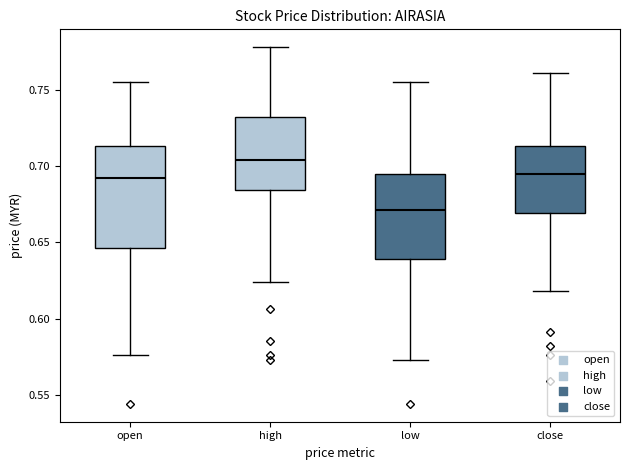

Reading left to right, transcribe this box plot: for each box, give where its median line is, the range the box spans, and where its two whiskers end, as read against the y-axis. The values are not printed on the chart, so give them approximately, as read against the axis.

open: median 0.690, box 0.645 to 0.715, whiskers 0.575 to 0.755
high: median 0.705, box 0.685 to 0.735, whiskers 0.625 to 0.780
low: median 0.670, box 0.640 to 0.695, whiskers 0.575 to 0.755
close: median 0.695, box 0.670 to 0.715, whiskers 0.620 to 0.760